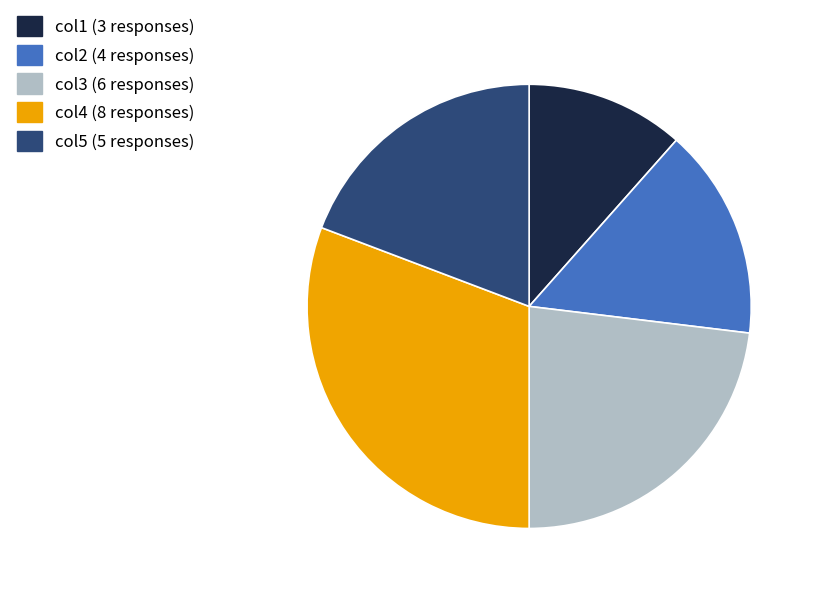

Is it true that col1 is 12% of the pie?

True